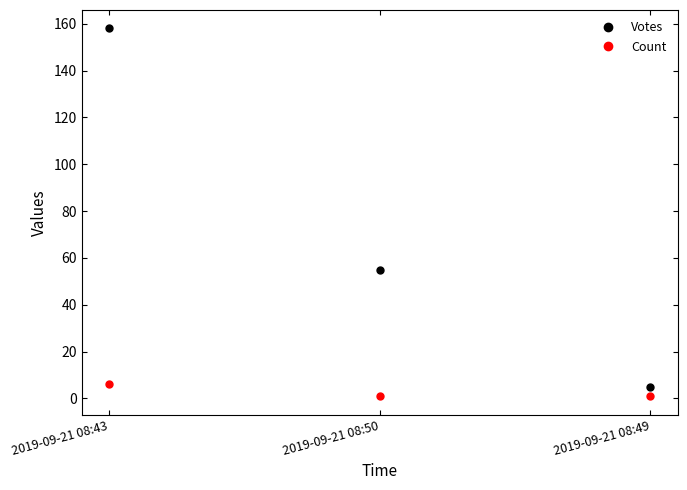

At which label does Votes reach its minimum?

2019-09-21 08:49